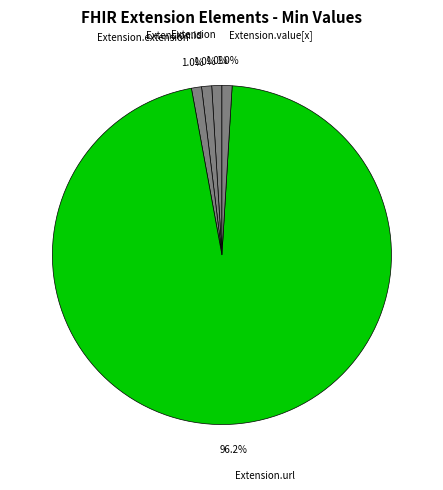

How many slices are in this pie chart?

5